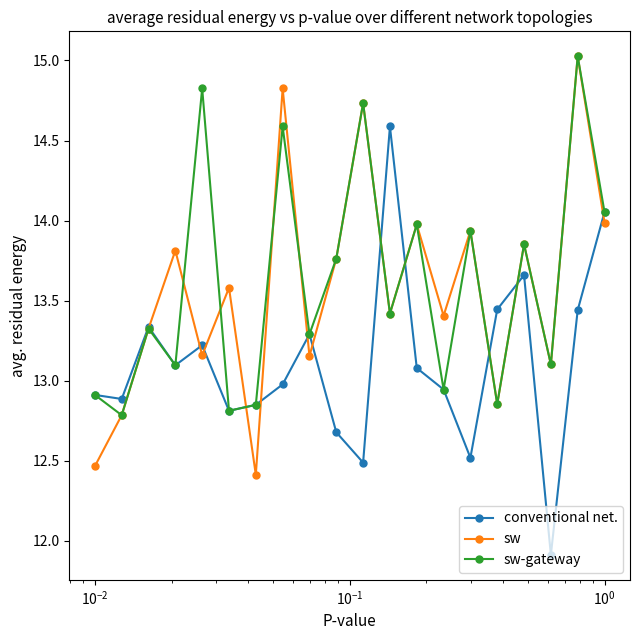

How many interior local peaks does the conventional net. series have?

5